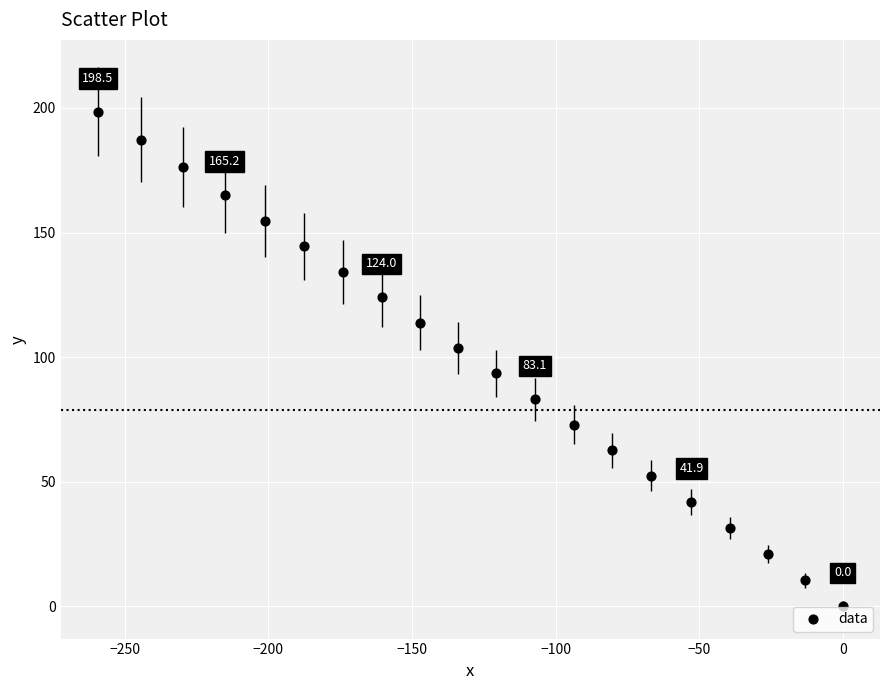

What is the range of X values (max minus min)?

259.4